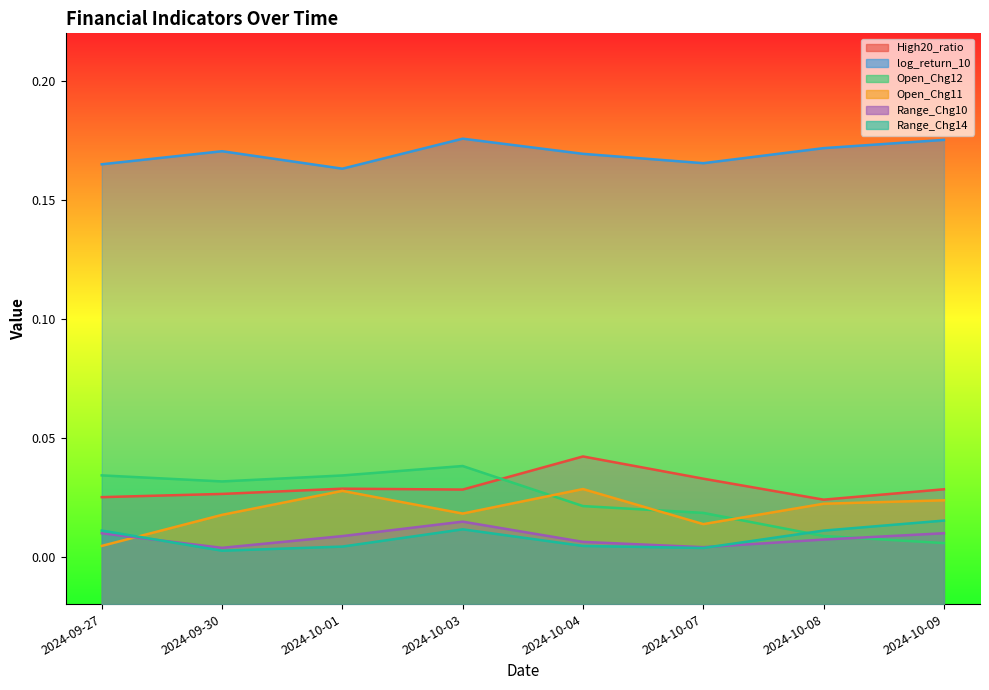

How many data points does each series have?

8